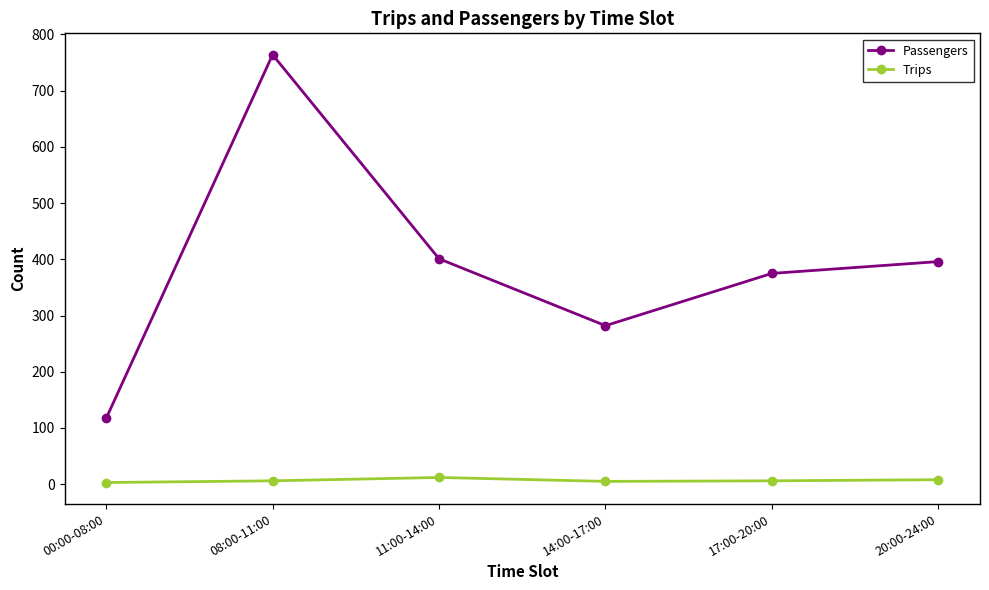

Is the value of Passengers at 11:00-14:00 greater than the value of Trips at 14:00-17:00?

Yes